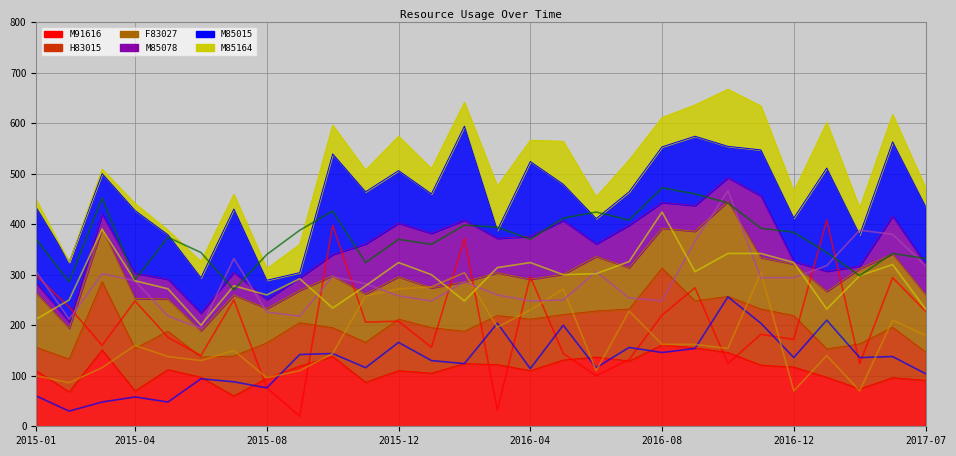

What is the difference between the M85164_line values at 17 and 14?

30